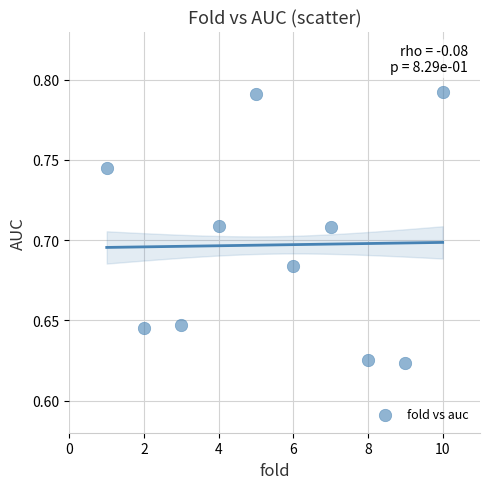

What is the range of X values (max minus min)?

9.0